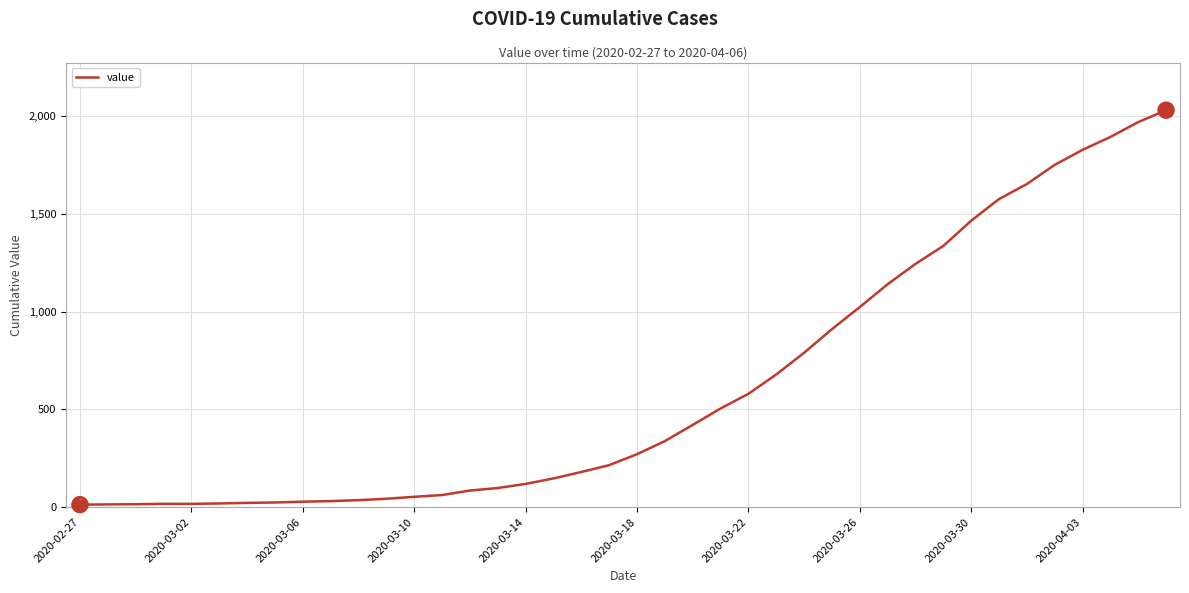

What is the difference between the maximum and minimum values?

2019